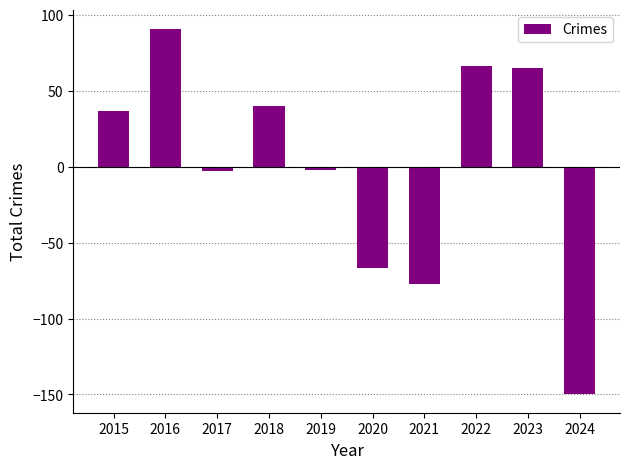

Does the chart contain stacked bars?

No